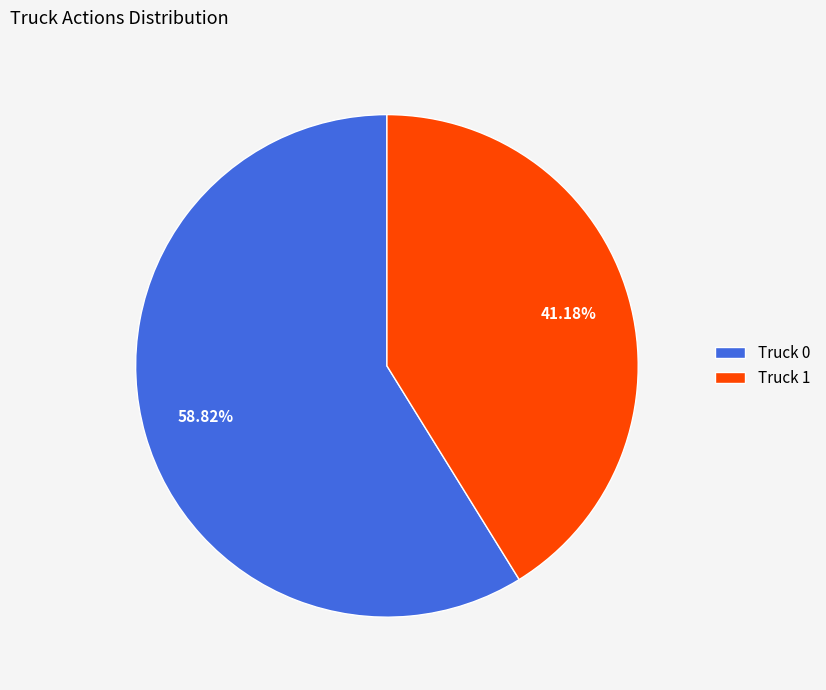

What is the largest slice in the pie chart?

Truck 0